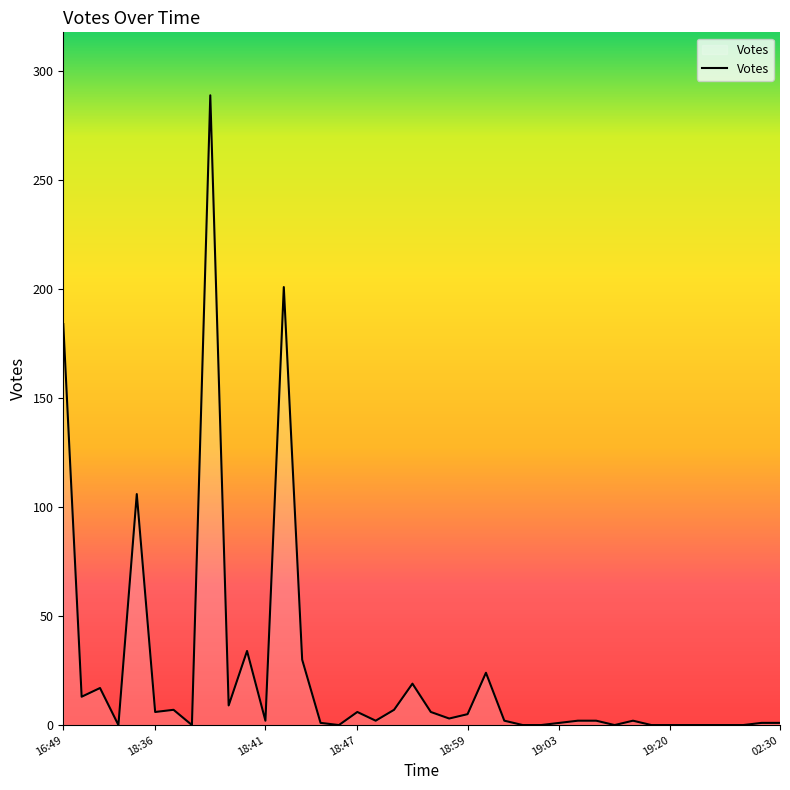

What is the difference between the maximum and minimum values?

289